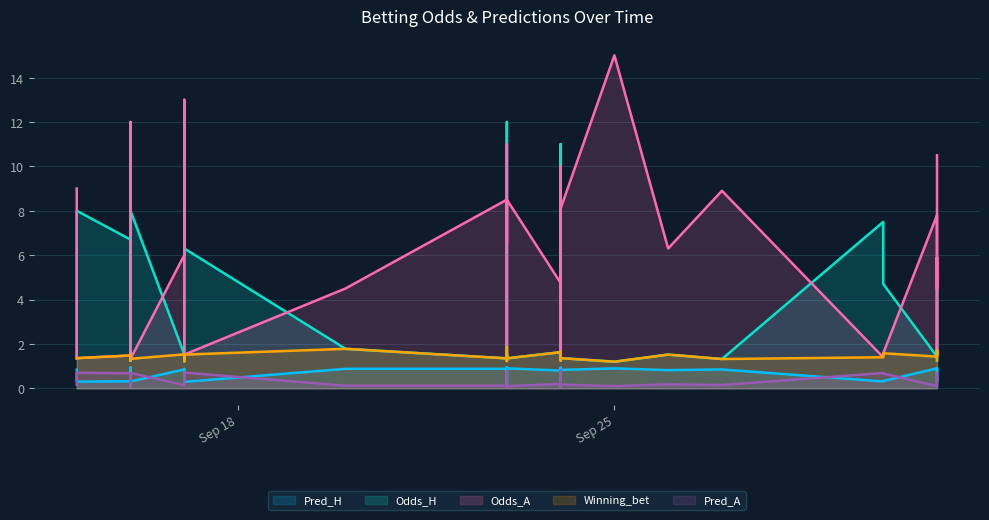

The Odds_A series shows 0.3 at 2023-09-24. True or false?

False